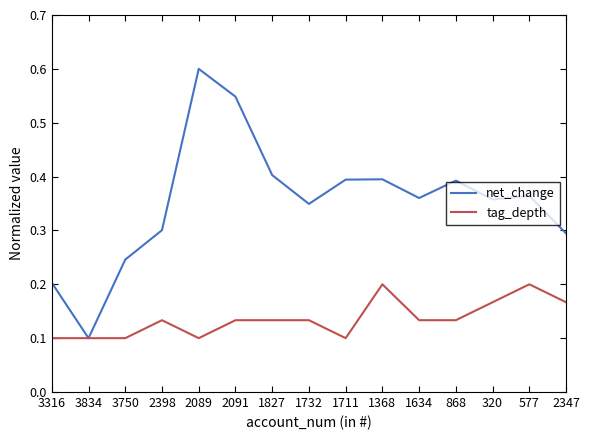

What position from the right is 1827?

9